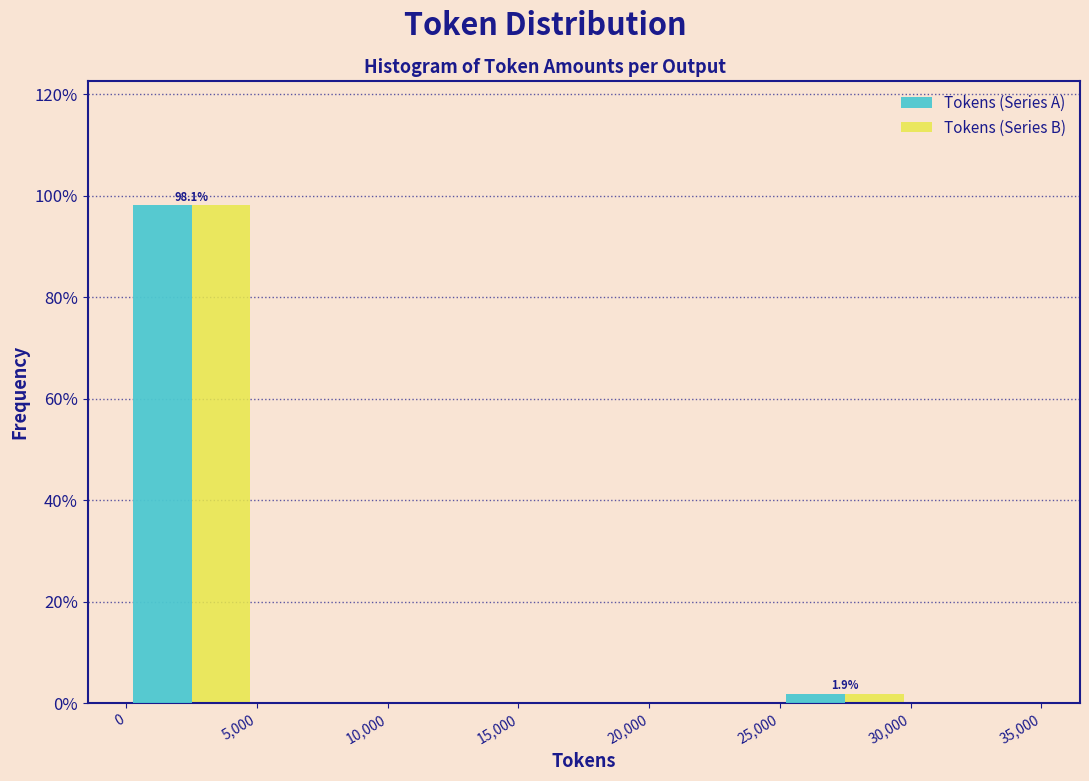

In the Tokens (Series A) series, which range on the x-axis has the tallest bar?

0 to 5,000